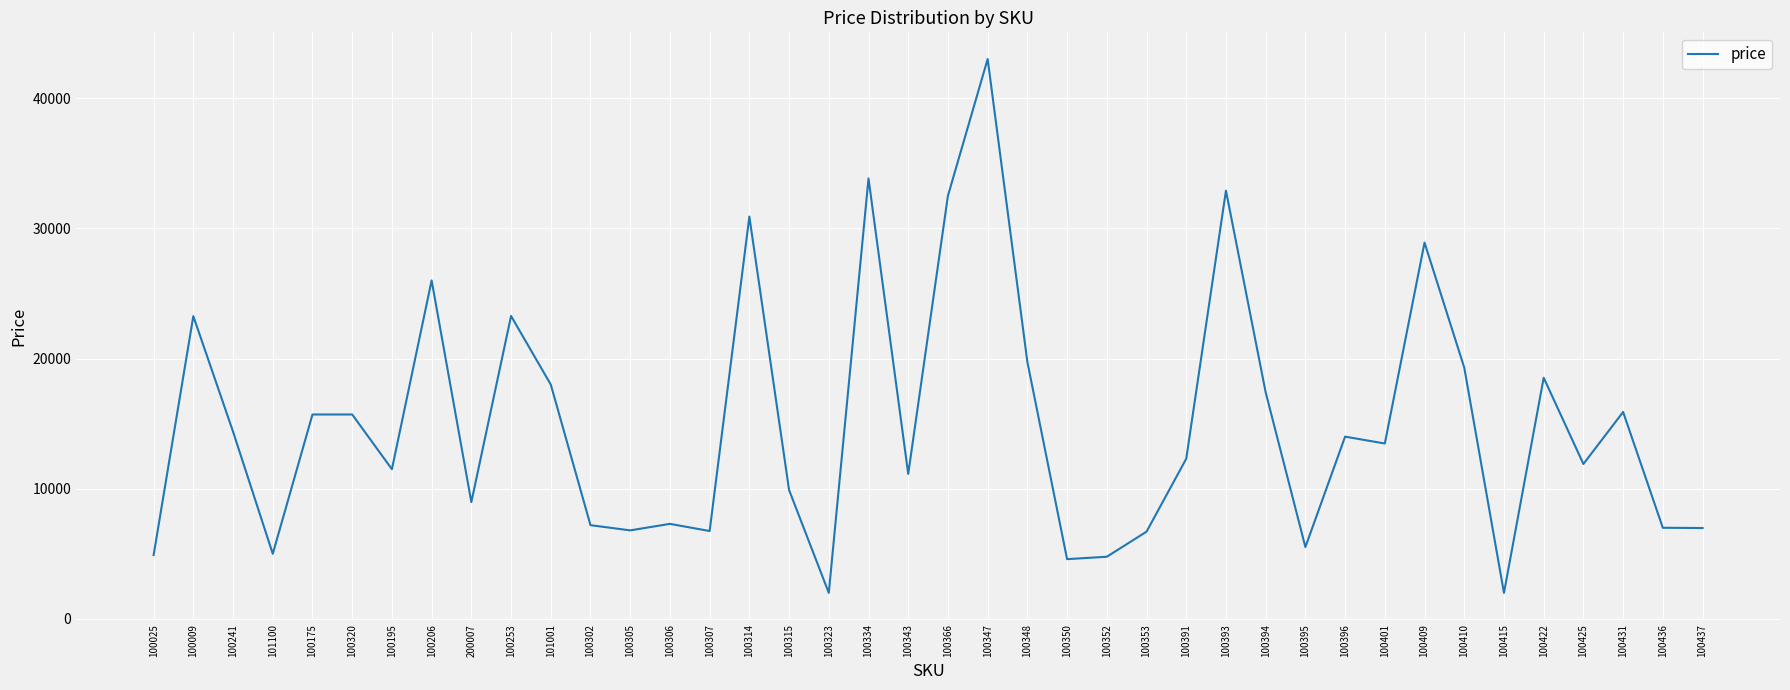

At which category does the chart reach its peak across all series?

100347